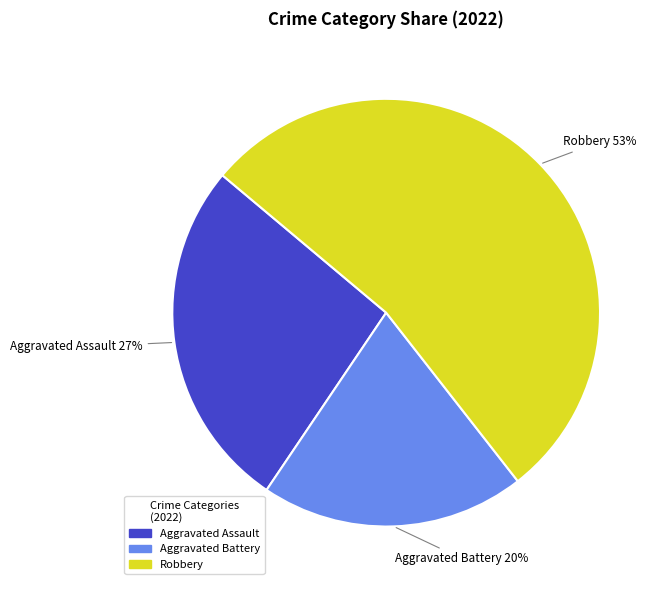

Is there a majority slice in this chart?

Yes